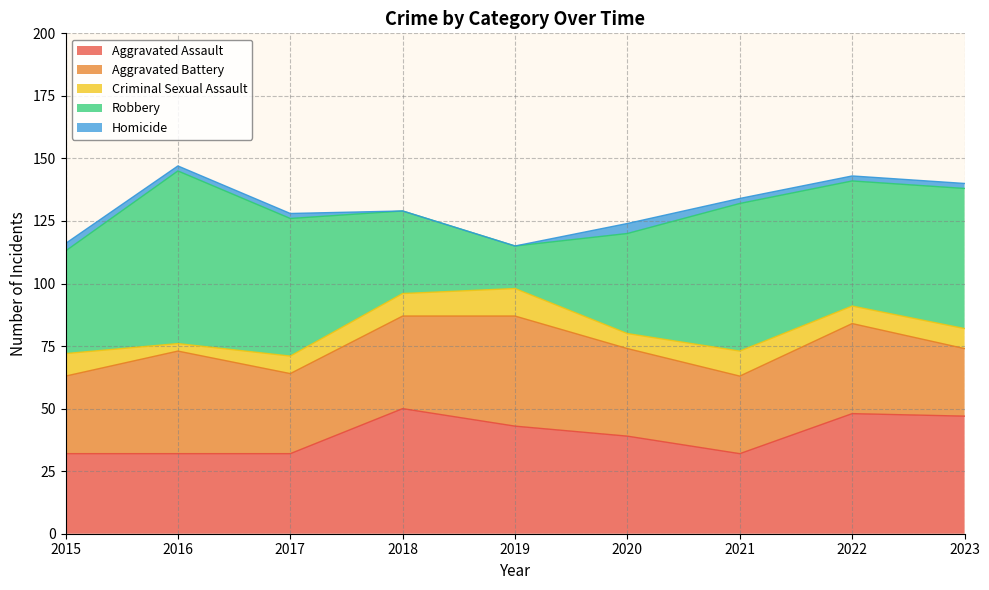

Which category has the lowest value in the Aggravated Assault series?

2015